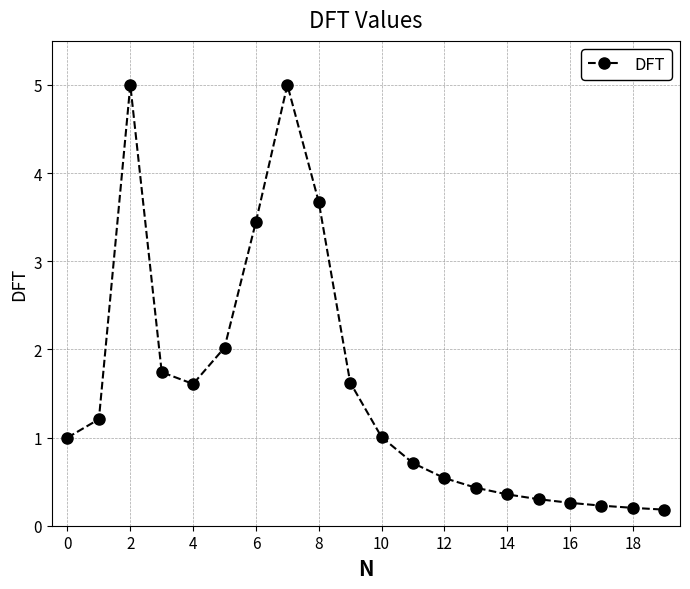

What is the greatest value displayed?

5.0